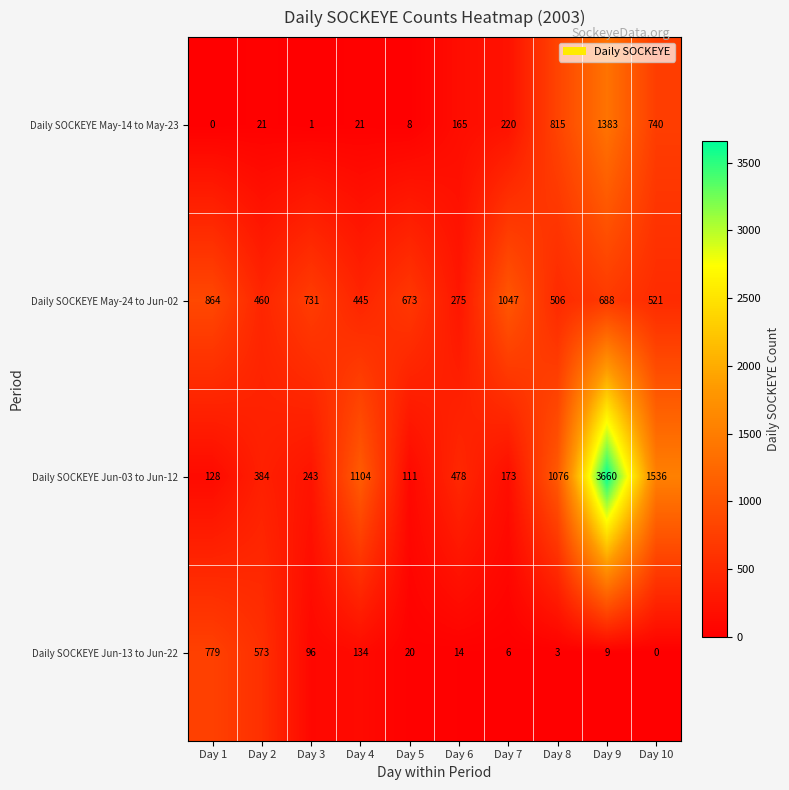

What is the sum of the Daily SOCKEYE May-24 to Jun-02 values at Day 2 and Day 4?

905